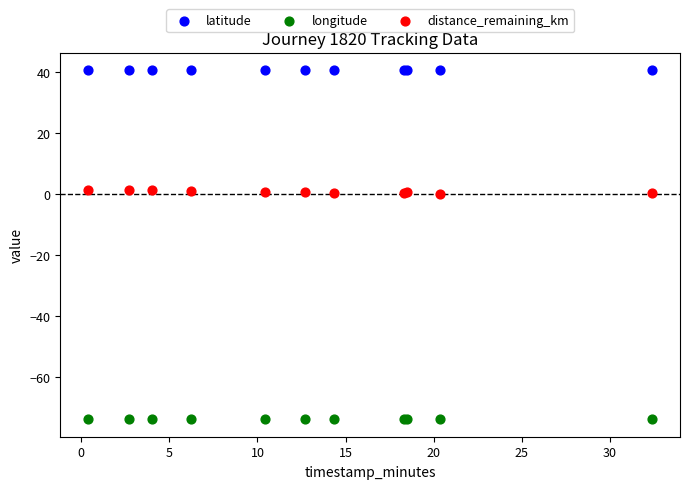

Which series reaches the maximum Y coordinate?

latitude